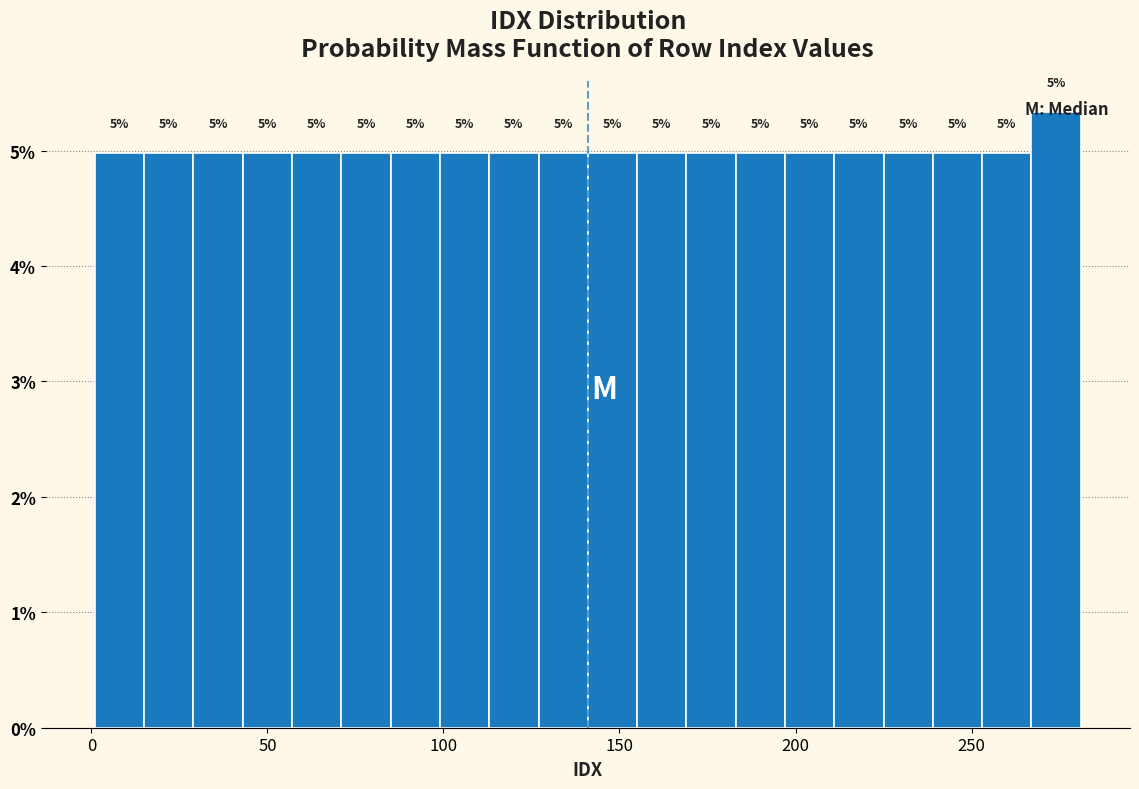

Read against the x-axis, roughly where is the centre of the tallest bar?

275